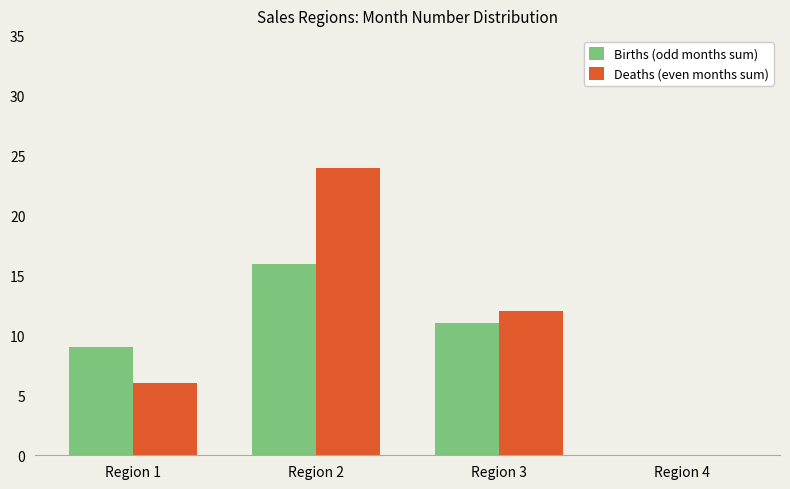

Reading left to right, extract all data points from this chart.

Births (odd months sum): 9	16	11	0
Deaths (even months sum): 6	24	12	0